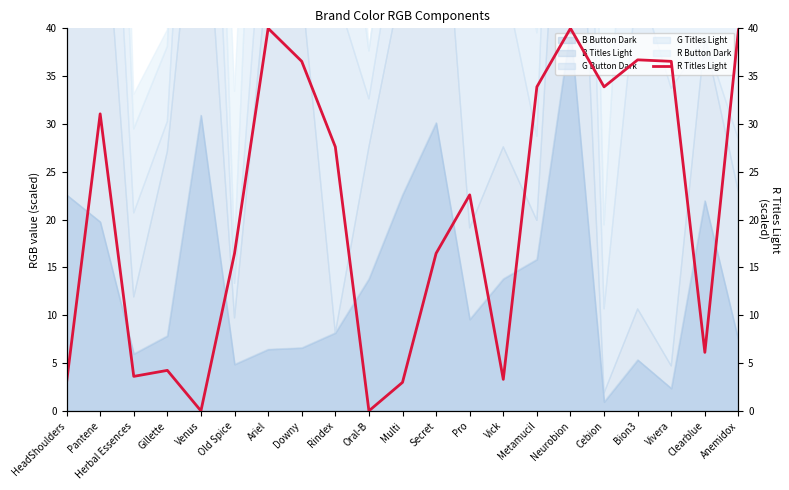

Reading left to right, what are all the values shown in this chart?

HeadShoulders=3.0	Pantene=31.1	Herbal Essences=3.6	Gillette=4.2	Venus=0.0	Old Spice=16.5	Ariel=40.0	Downy=36.5	Rindex=27.6	Oral-B=0.0	Multi=3.0	Secret=16.5	Pro=22.6	Vick=3.3	Metamucil=33.9	Neurobion=40.0	Cebion=33.9	Bion3=36.7	Vivera=36.5	Clearblue=6.1	Anemidox=39.8